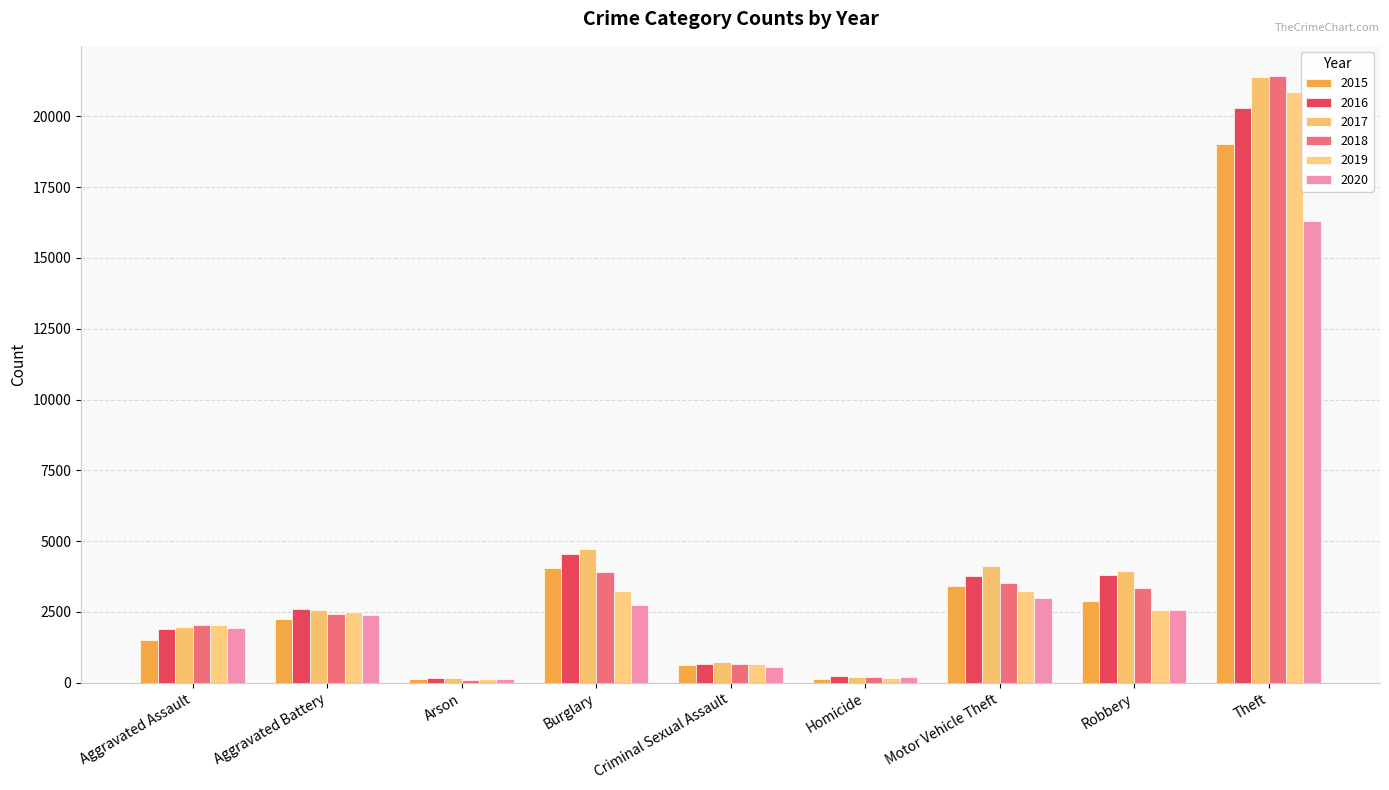

Rank the categories by 2015 value from lowest to highest.

Arson, Homicide, Criminal Sexual Assault, Aggravated Assault, Aggravated Battery, Robbery, Motor Vehicle Theft, Burglary, Theft